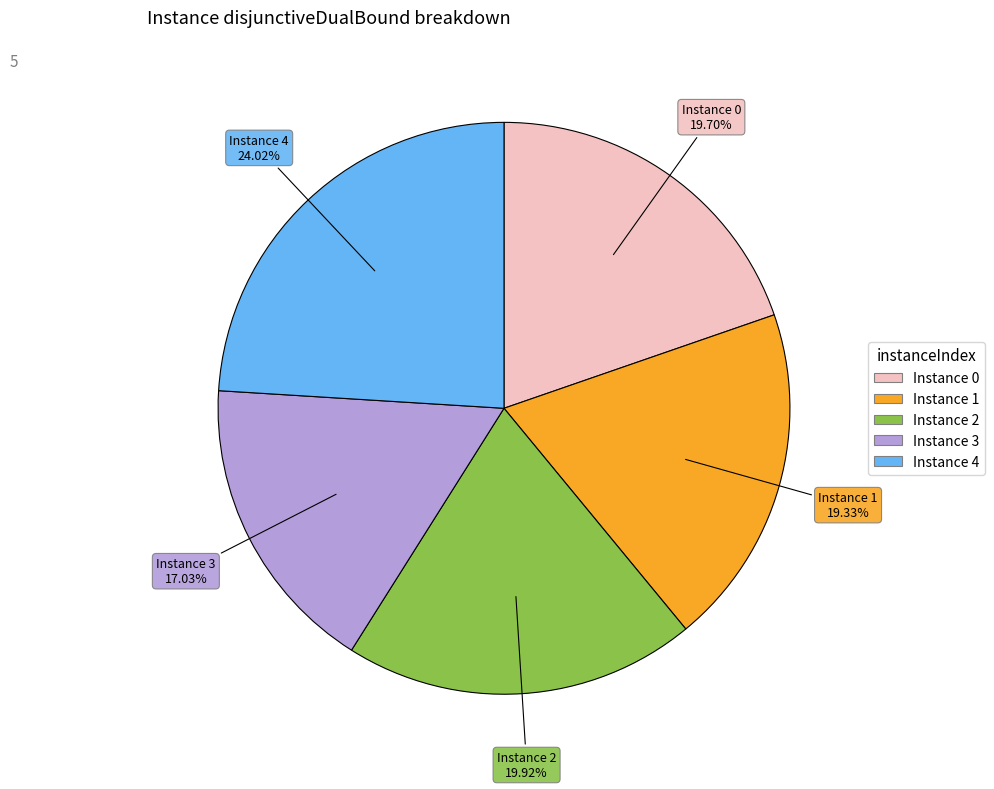

How many segments does this pie chart have?

5